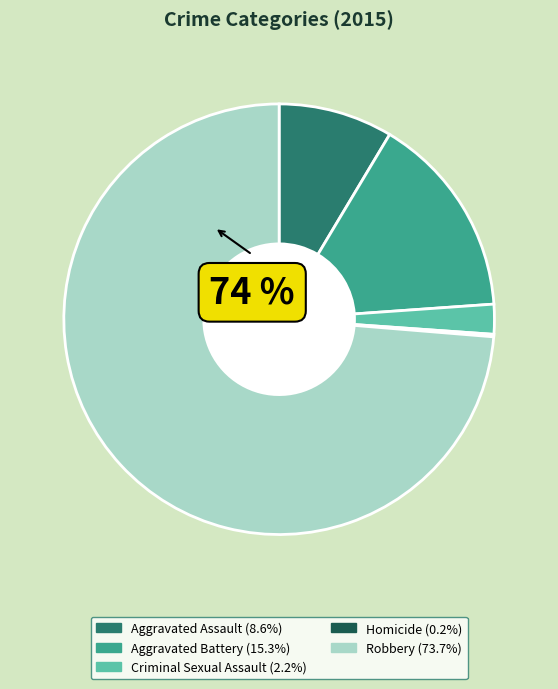

Do Aggravated Battery and Aggravated Assault together represent more than half of the pie?

No